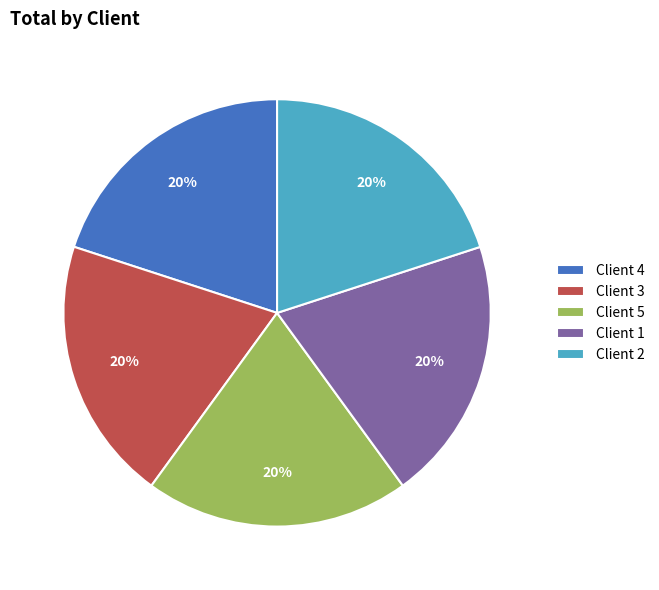

Do Client 3 and Client 1 together represent more than half of the pie?

No